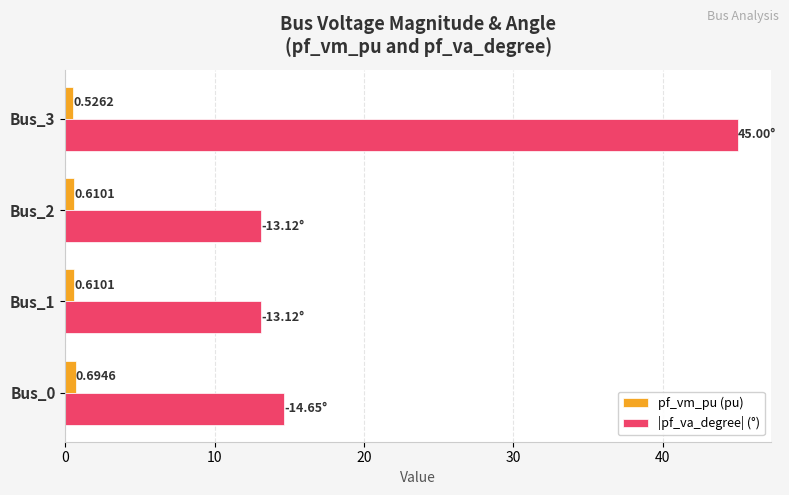

What is the sum of the pf_vm_pu (pu) values at Bus_2 and Bus_3?

1.1